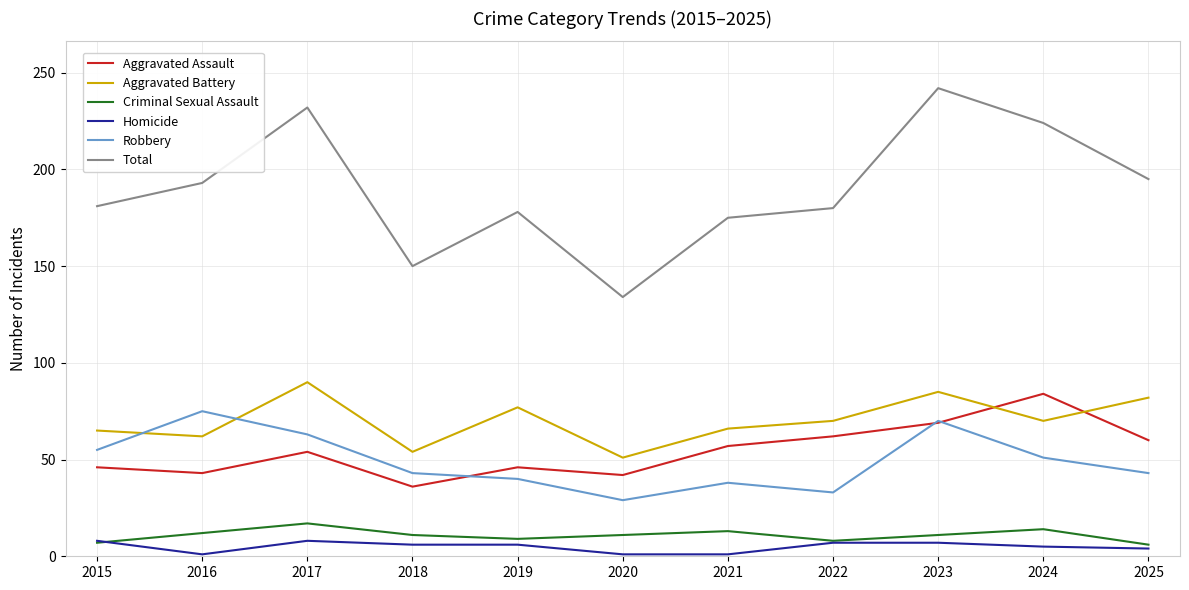

The value of Homicide at 2016 is 1. True or false?

True